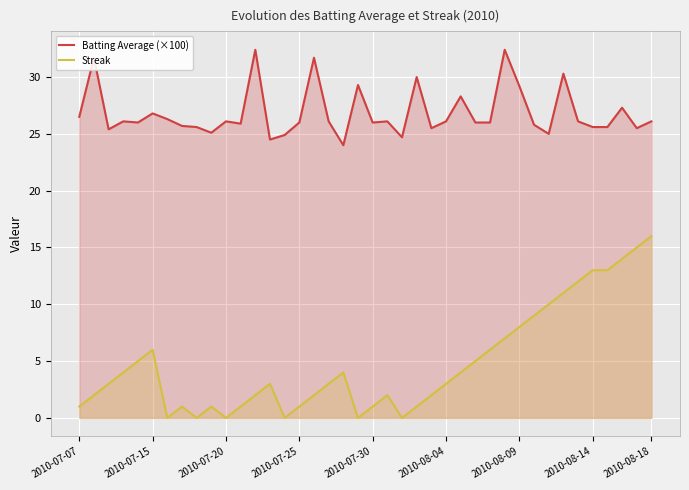

Rank the series by their average value, from highest to lowest.

Batting Average (×100), Streak